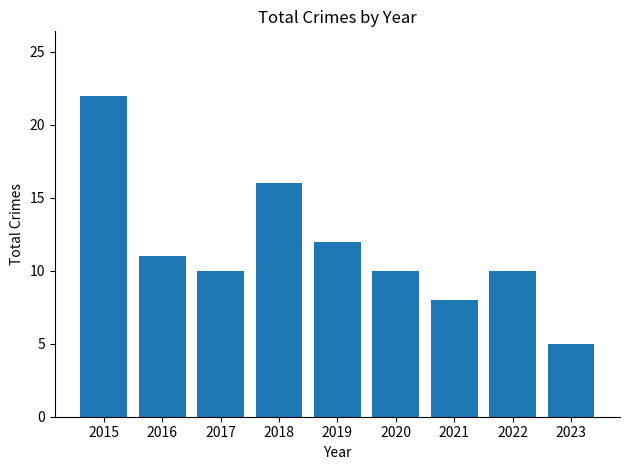

Is it true that the value at 2015 is 8?

False